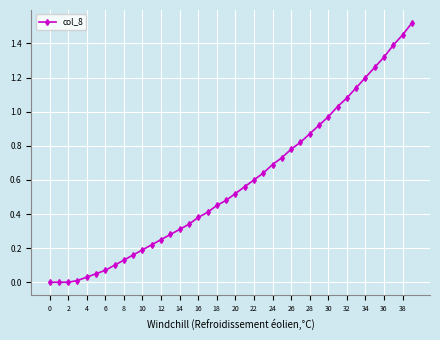

How many series are shown in this chart?

1